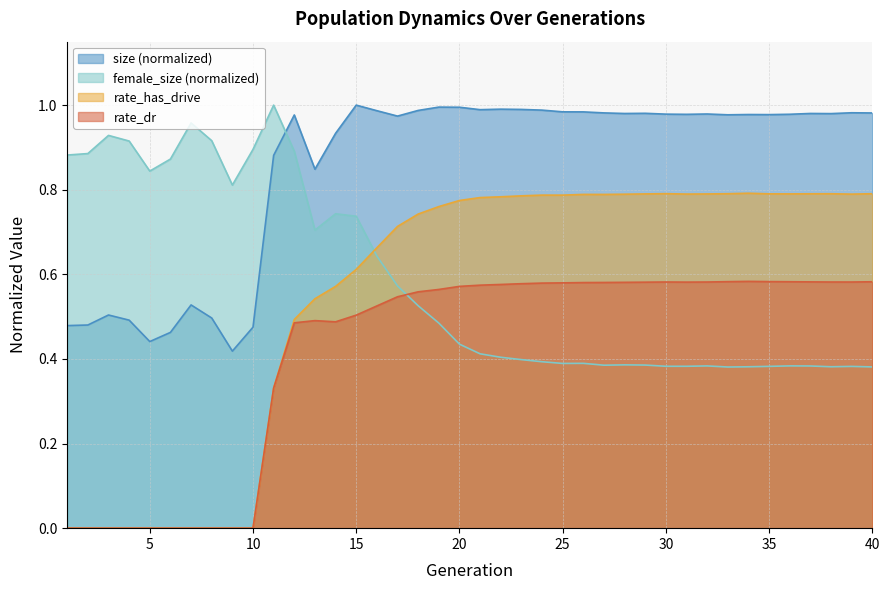

Reading left to right, extract all data points from this chart.

size: 0.5	0.5	0.5	0.5	0.4	0.5	0.5	0.5	0.4	0.5	0.9	1.0	0.8	0.9	1.0	1.0	1.0	1.0	1.0	1.0	1.0	1.0	1.0	1.0	1.0	1.0	1.0	1.0	1.0	1.0	1.0	1.0	1.0	1.0	1.0	1.0	1.0	1.0	1.0	1.0
female_size: 0.9	0.9	0.9	0.9	0.8	0.9	1.0	0.9	0.8	0.9	1.0	0.9	0.7	0.7	0.7	0.6	0.6	0.5	0.5	0.4	0.4	0.4	0.4	0.4	0.4	0.4	0.4	0.4	0.4	0.4	0.4	0.4	0.4	0.4	0.4	0.4	0.4	0.4	0.4	0.4
rate_has_drive: 0.0	0.0	0.0	0.0	0.0	0.0	0.0	0.0	0.0	0.0	0.3	0.5	0.5	0.6	0.6	0.7	0.7	0.7	0.8	0.8	0.8	0.8	0.8	0.8	0.8	0.8	0.8	0.8	0.8	0.8	0.8	0.8	0.8	0.8	0.8	0.8	0.8	0.8	0.8	0.8
rate_dr: 0.0	0.0	0.0	0.0	0.0	0.0	0.0	0.0	0.0	0.0	0.3	0.5	0.5	0.5	0.5	0.5	0.5	0.6	0.6	0.6	0.6	0.6	0.6	0.6	0.6	0.6	0.6	0.6	0.6	0.6	0.6	0.6	0.6	0.6	0.6	0.6	0.6	0.6	0.6	0.6